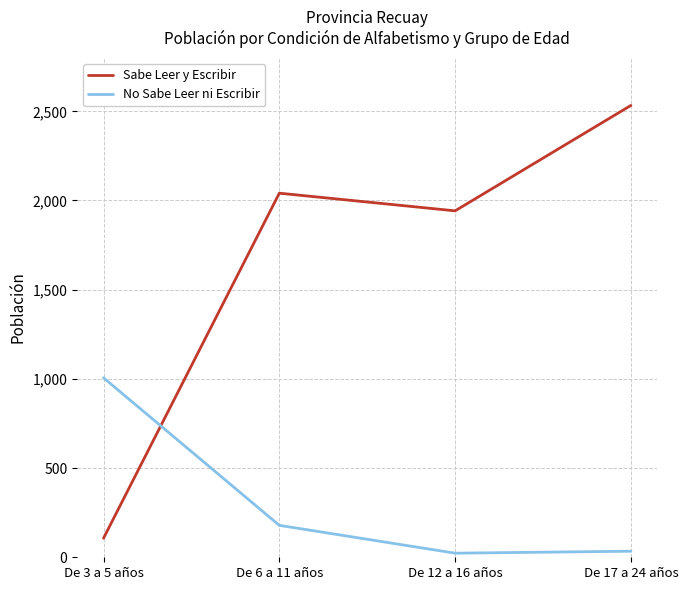

Between De 12 a 16 años and De 17 a 24 años, which series saw the biggest shift?

Sabe Leer y Escribir